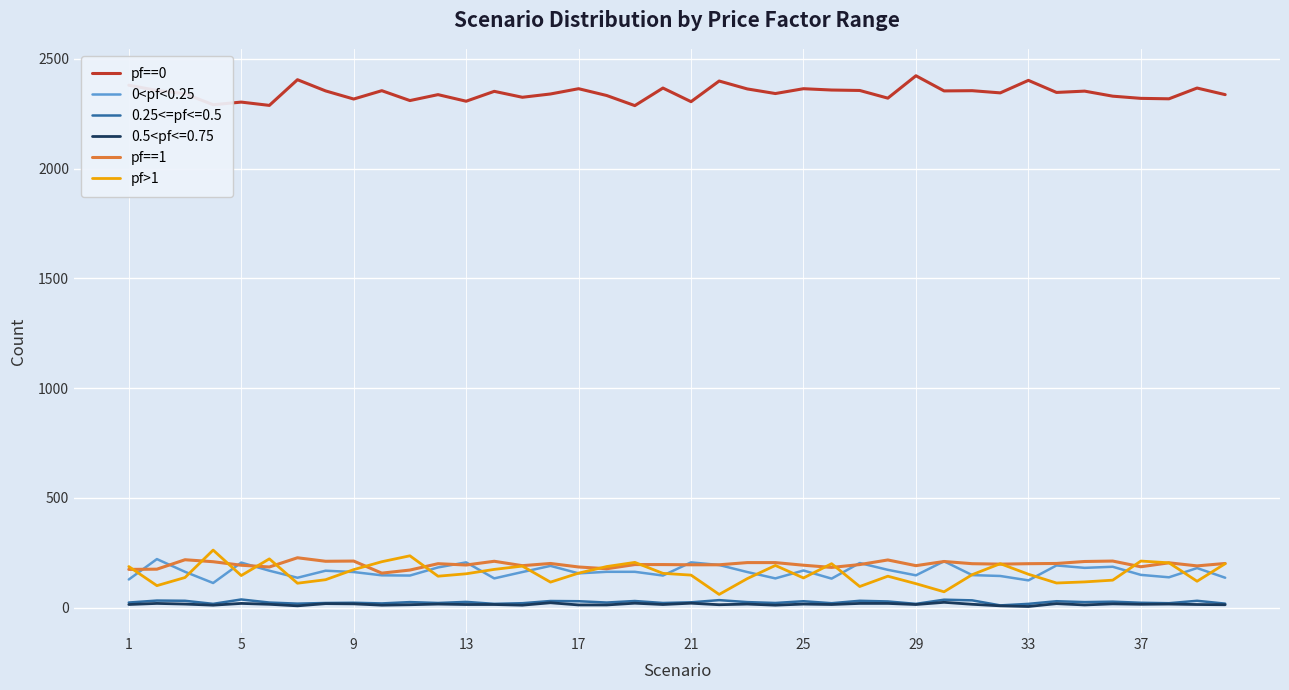

Which series has the largest total across all categories?

pf==0